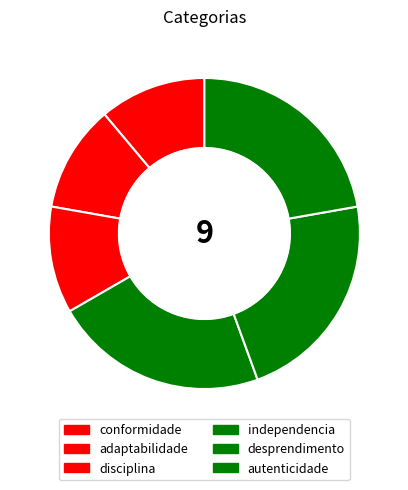

What percentage do autenticidade and conformidade together represent?

33.3%